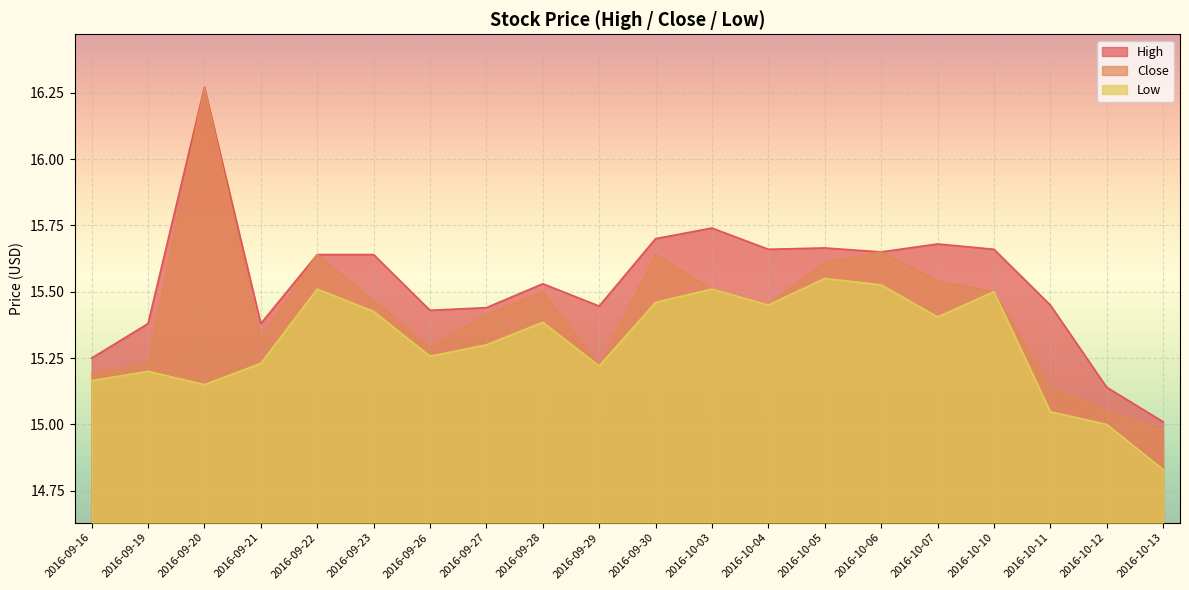

Does the chart display data point markers on the line(s)?

No